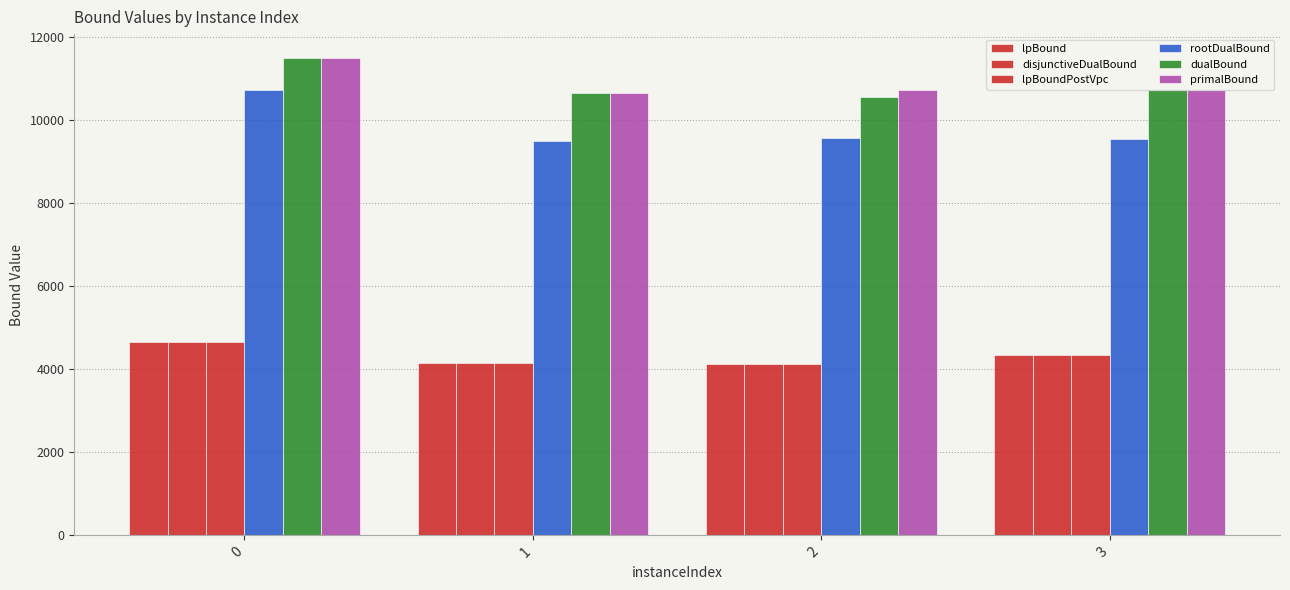

What is the sum of the rootDualBound values at 3 and 2?

19117.5